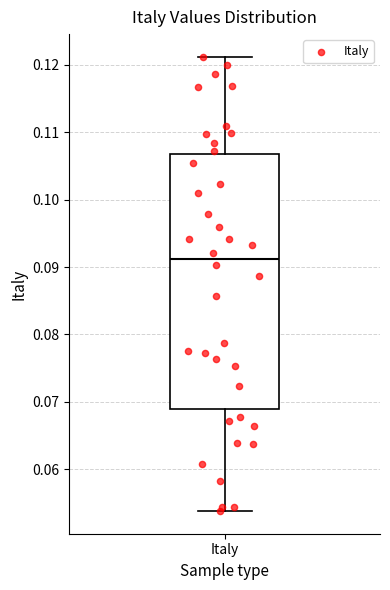

Transcribe this box plot: give where the median line is, the range the box spans, and where the two whiskers end, as read against the y-axis. The values are not printed on the chart, so give them approximately, as read against the axis.

median 0.091, box 0.069 to 0.107, whiskers 0.054 to 0.121